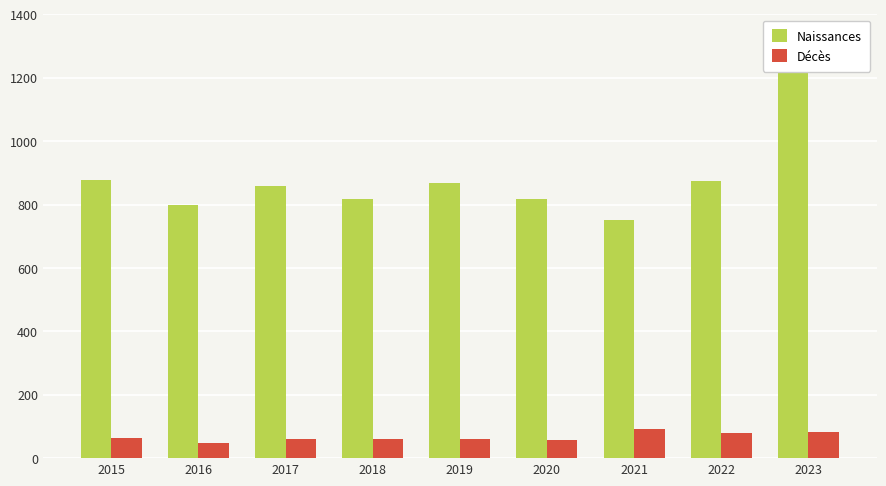

Where is Naissances nearest to the value 1018?

2015